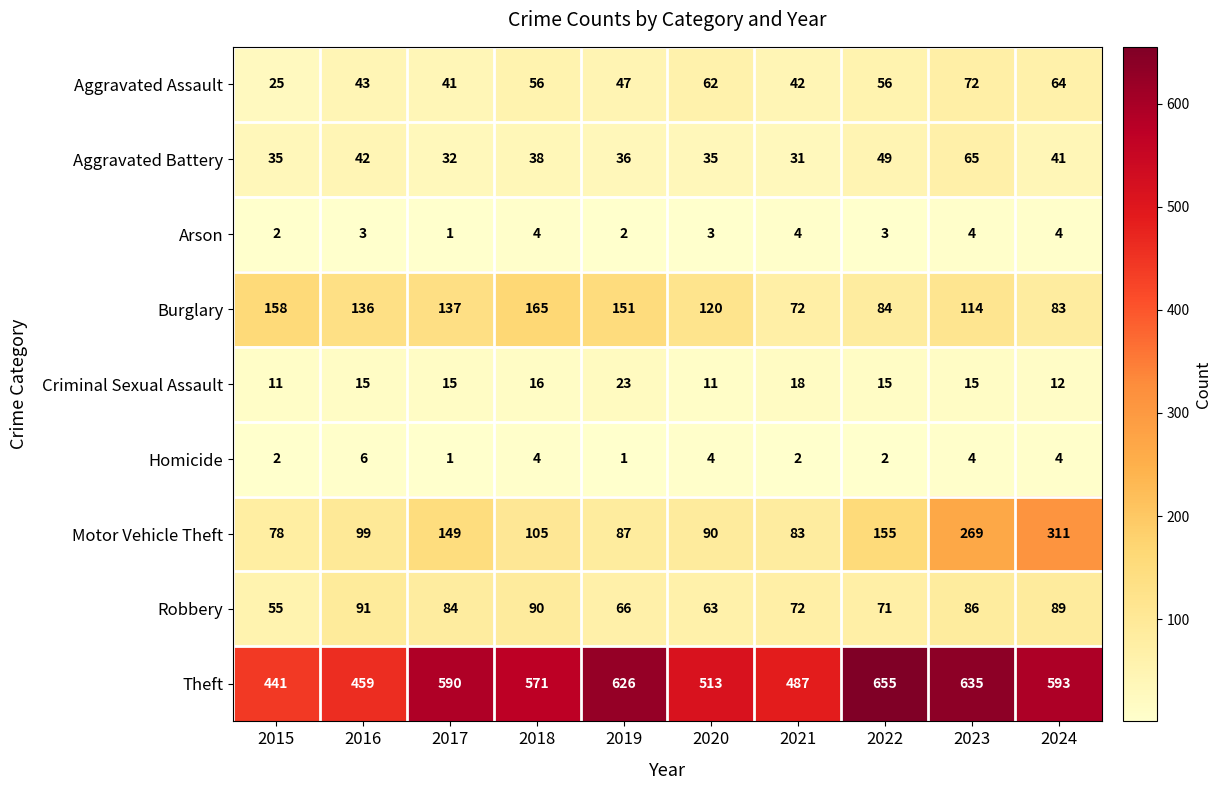

Which series changed the most between 2020 and 2023?

Motor Vehicle Theft